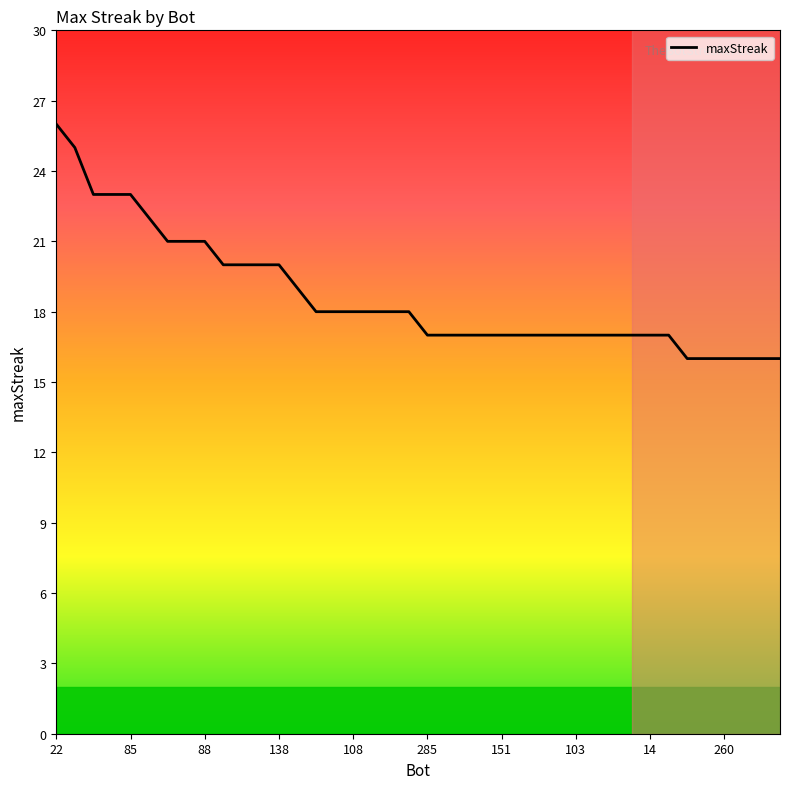

What is the greatest value displayed?

26